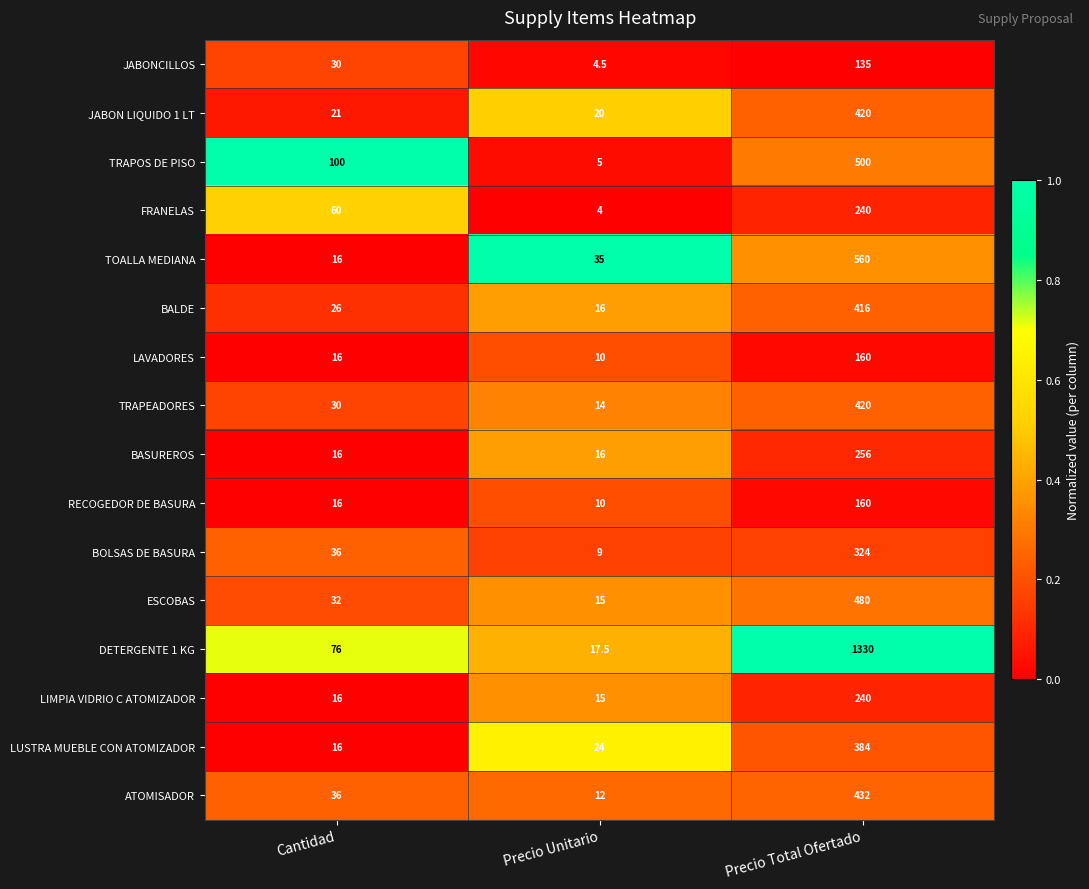

What is the total value across all series at Cantidad?

543.0